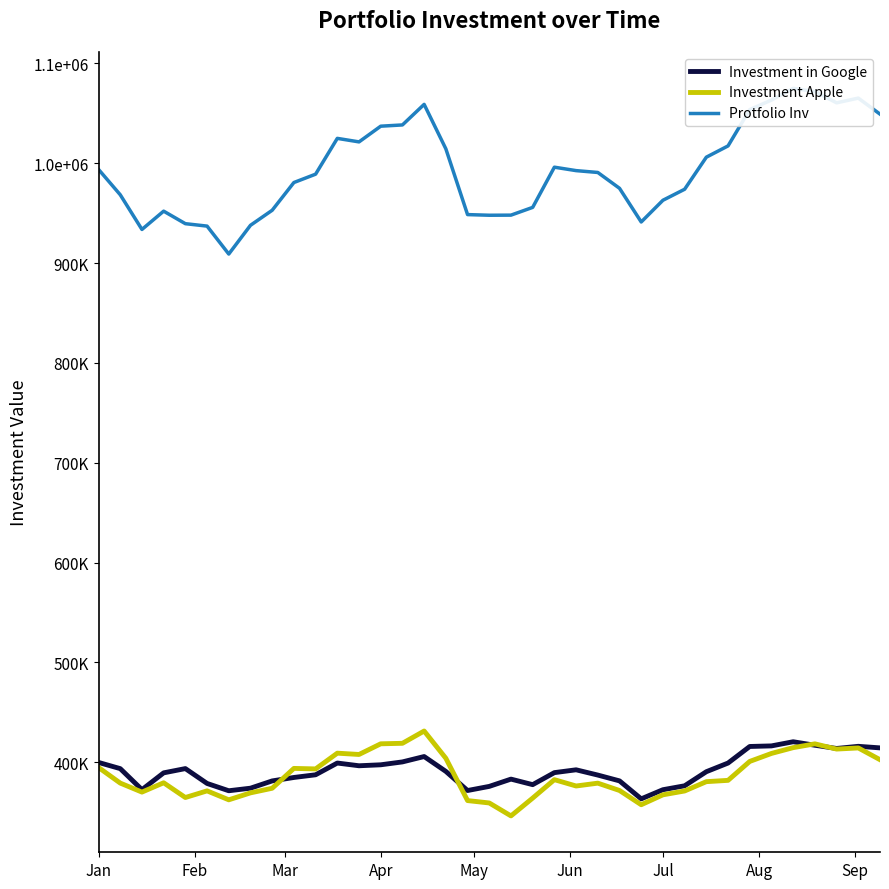

How many intersections are there between Investment Apple and Investment in Google?

4